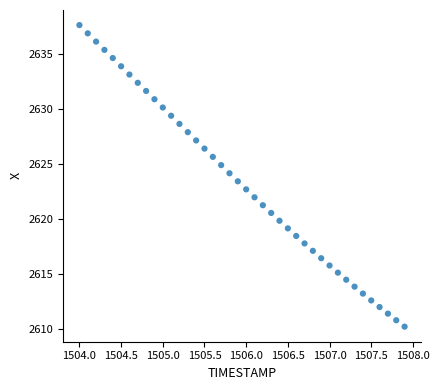

What is the range of X values (max minus min)?

3.9